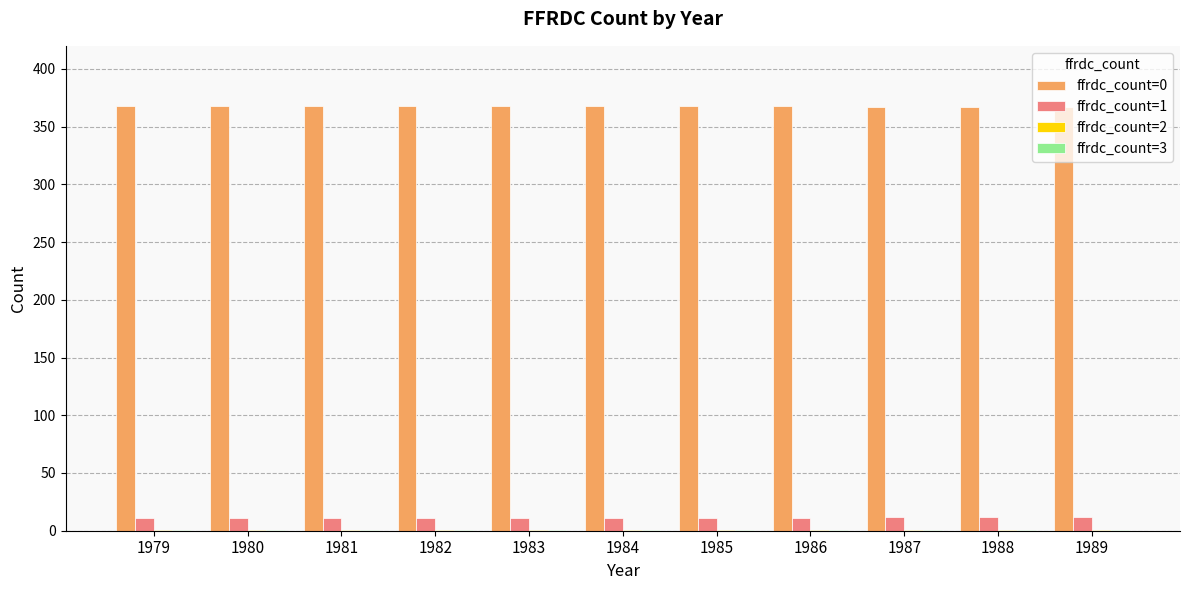

Which series has the largest total across all categories?

ffrdc_count=0